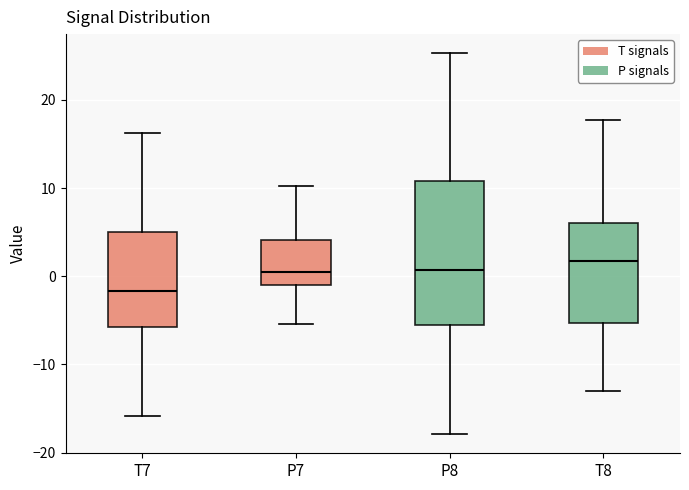

Reading left to right, read every box against the y-axis: the position of its median line, the range the box covers, and the ends of its whiskers. The values are not printed on the chart, so give them approximately, as read against the axis.

T7: median -2, box -6 to 5, whiskers -16 to 16
P7: median 1, box -1 to 4, whiskers -5 to 10
P8: median 1, box -6 to 11, whiskers -18 to 25
T8: median 2, box -5 to 6, whiskers -13 to 18